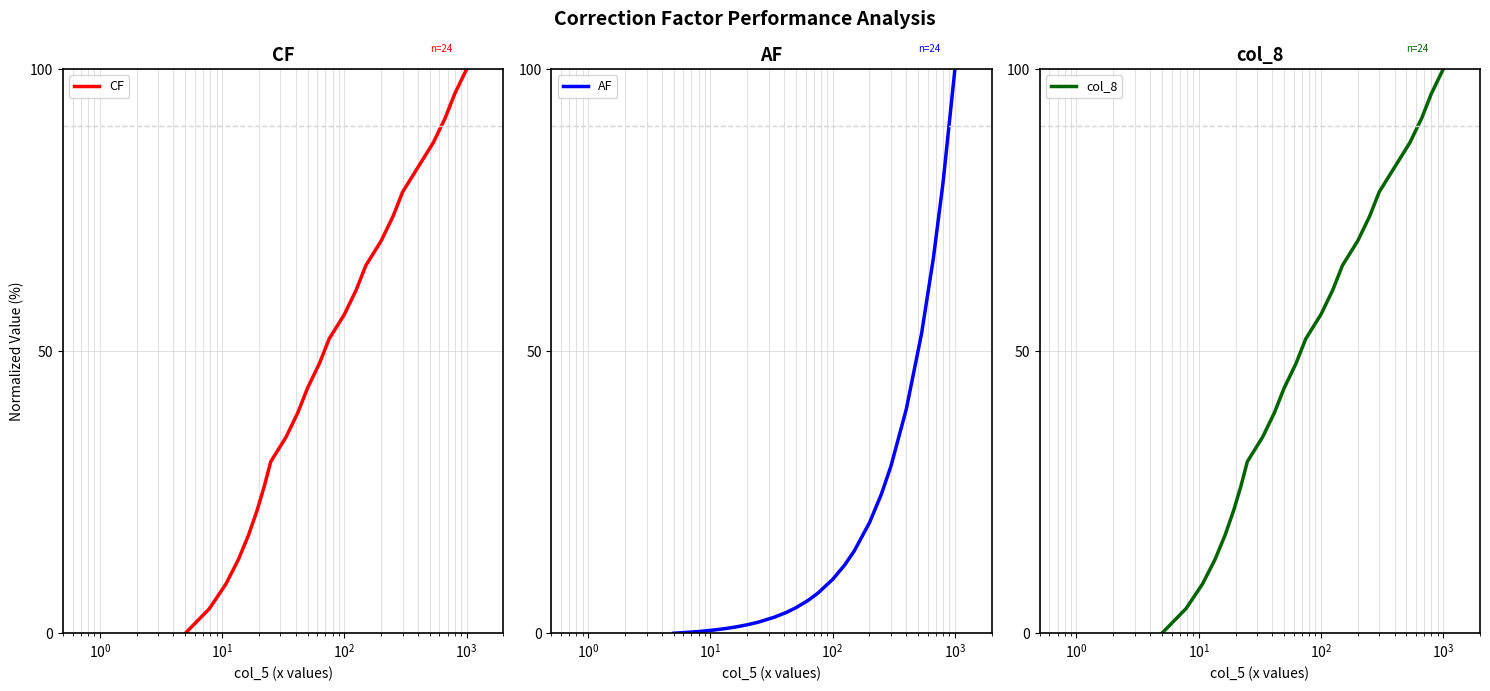

What is the maximum value shown in the chart?

100.0